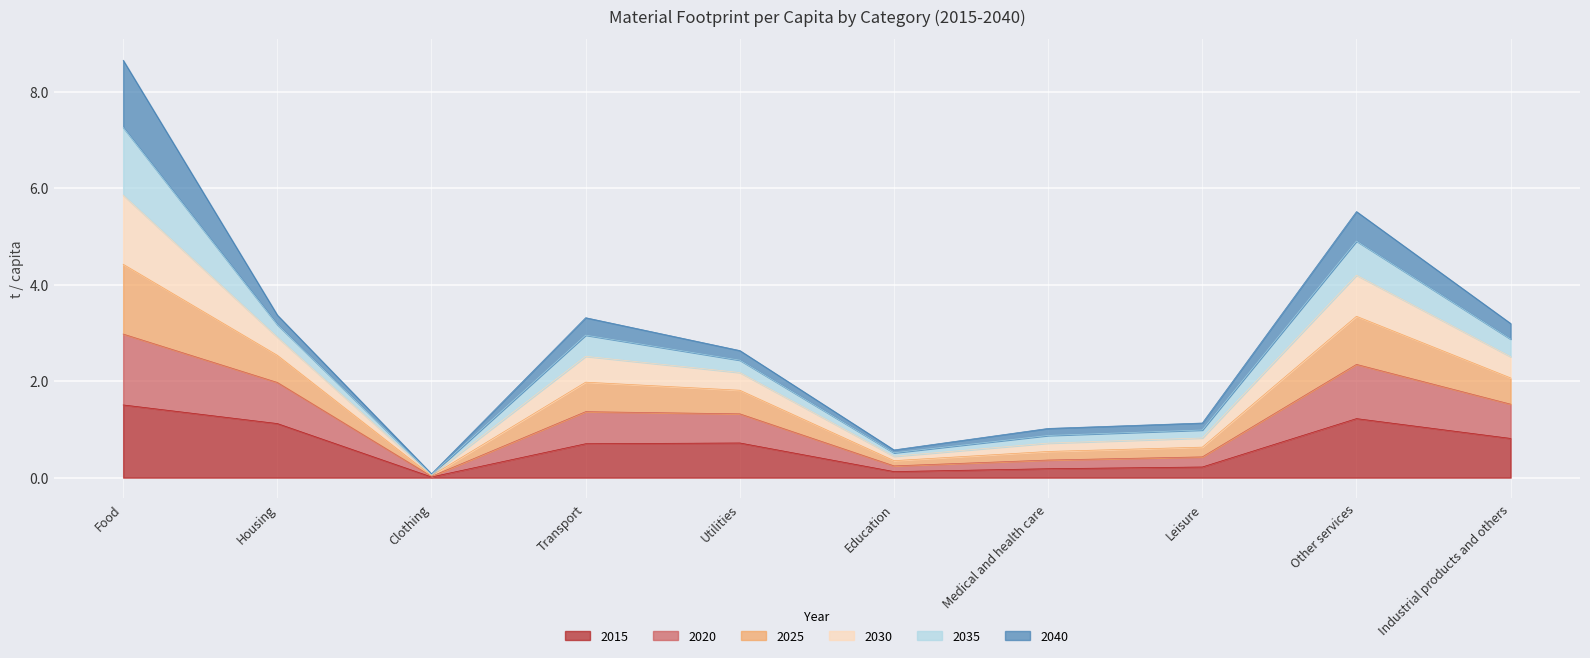

Is it true that 2025 equals 0.6 at Medical and health care?

False